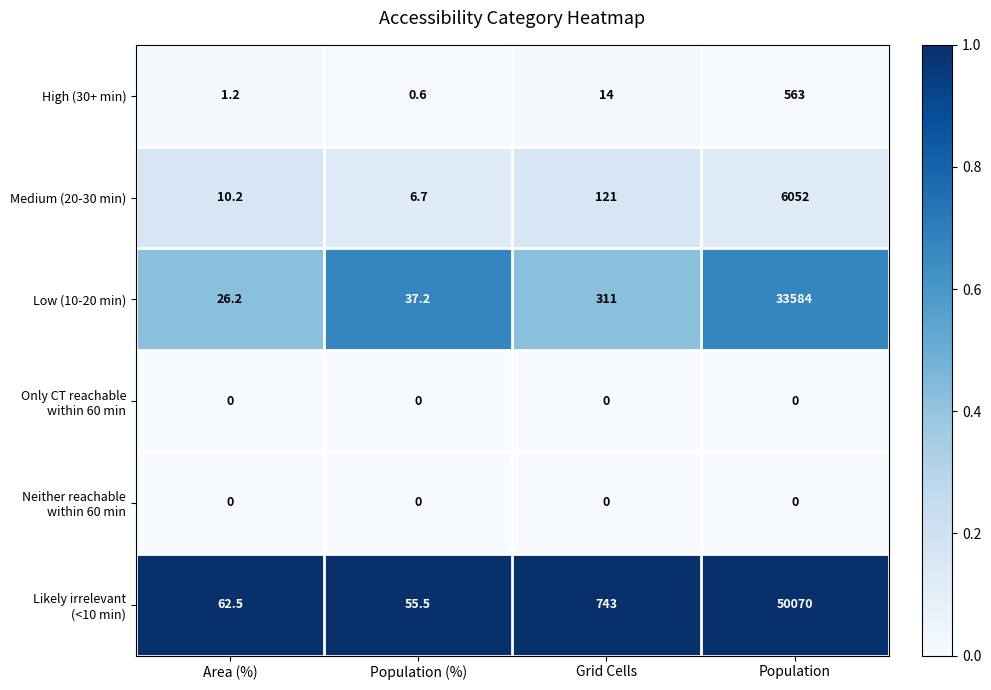

The value of Medium (20-30 min) at Area (%) is 10.2. True or false?

True